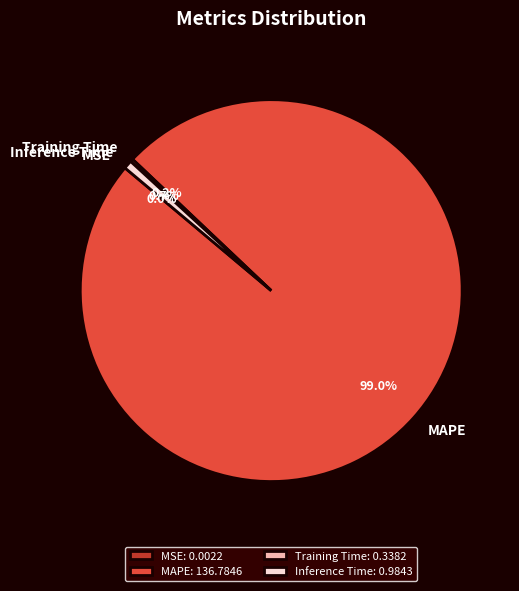

Is there a majority slice in this chart?

Yes